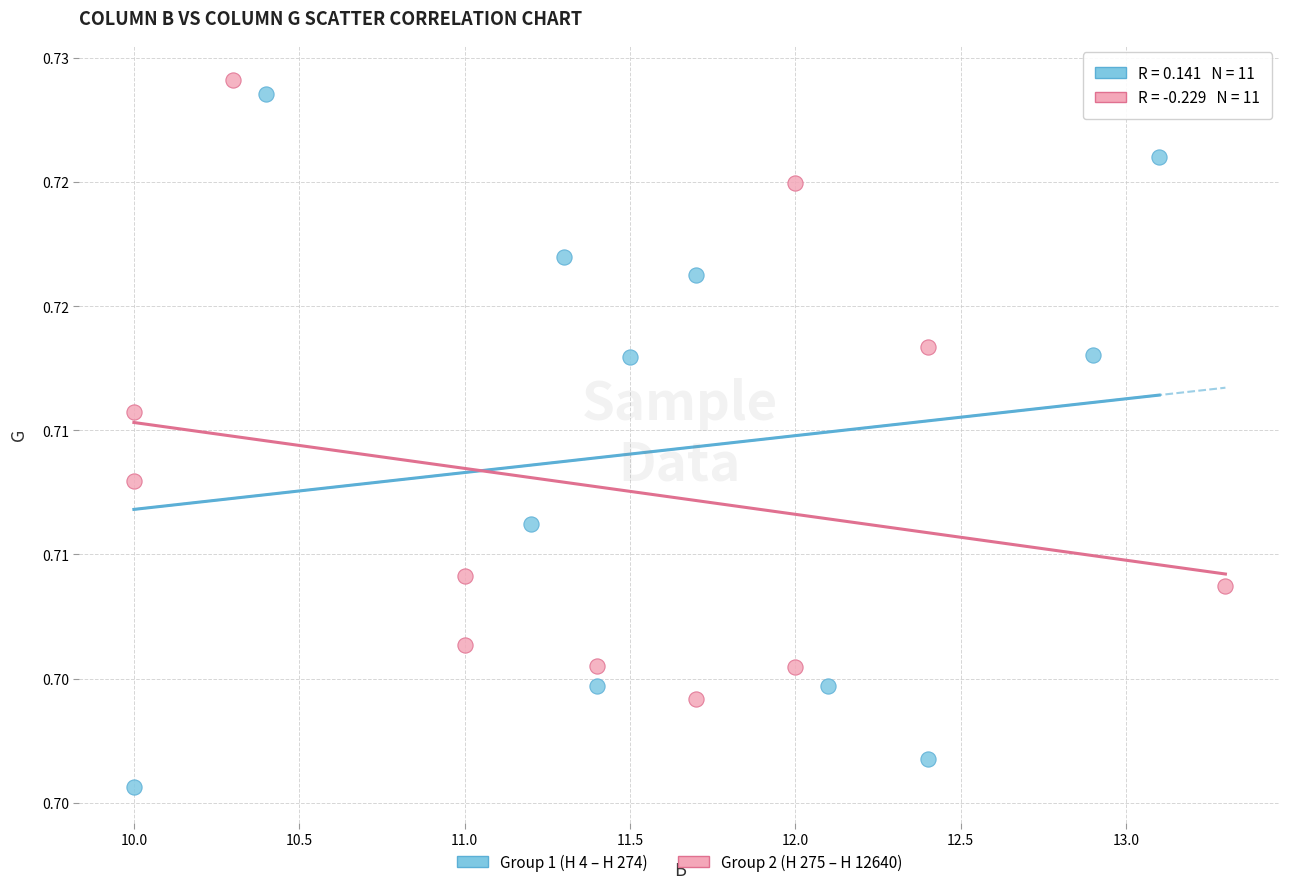

What are all the series names shown in the legend?

Group 1 (H 4 – H 274), Group 2 (H 275 – H 12640)